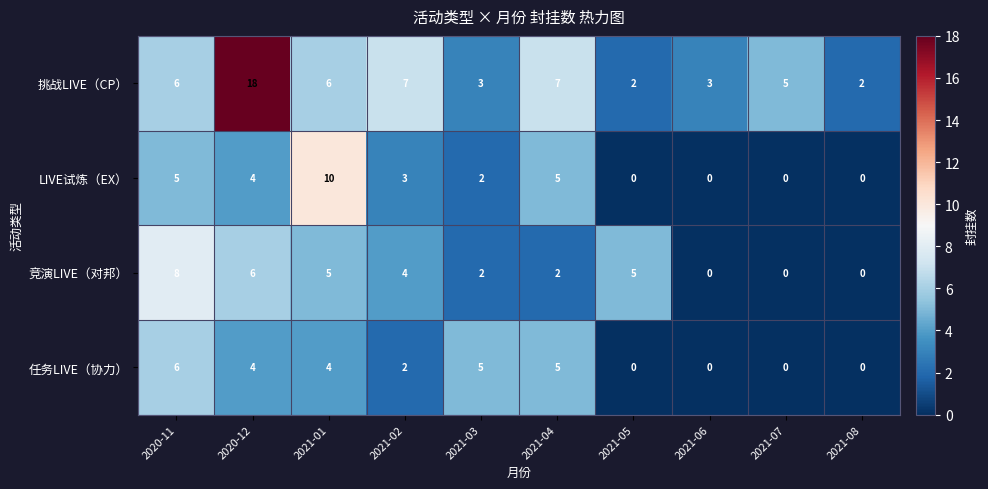

At 2021-02, list the series in order from smallest to largest.

任务LIVE（协力）, LIVE试炼（EX）, 竞演LIVE（对邦）, 挑战LIVE（CP）